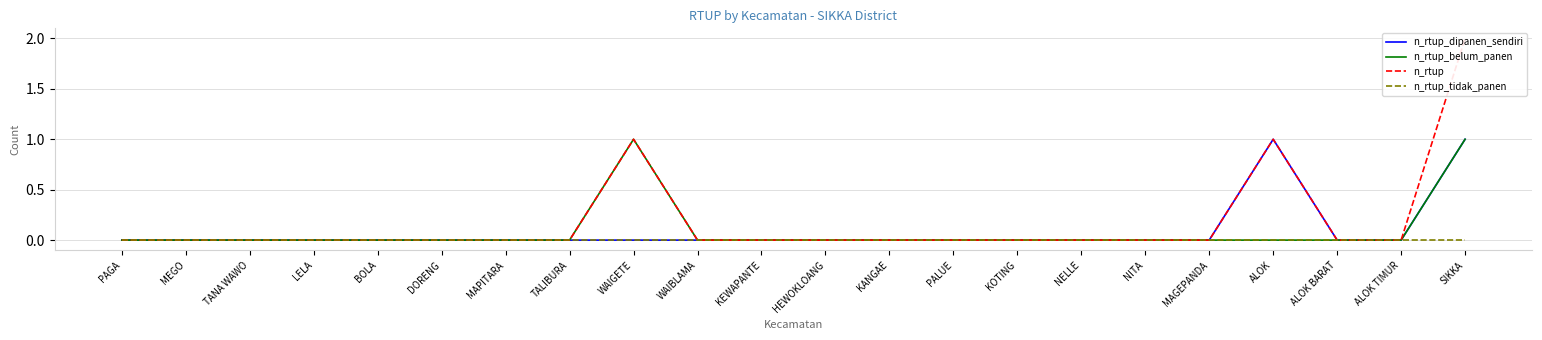

What position from the left is DORENG?

6